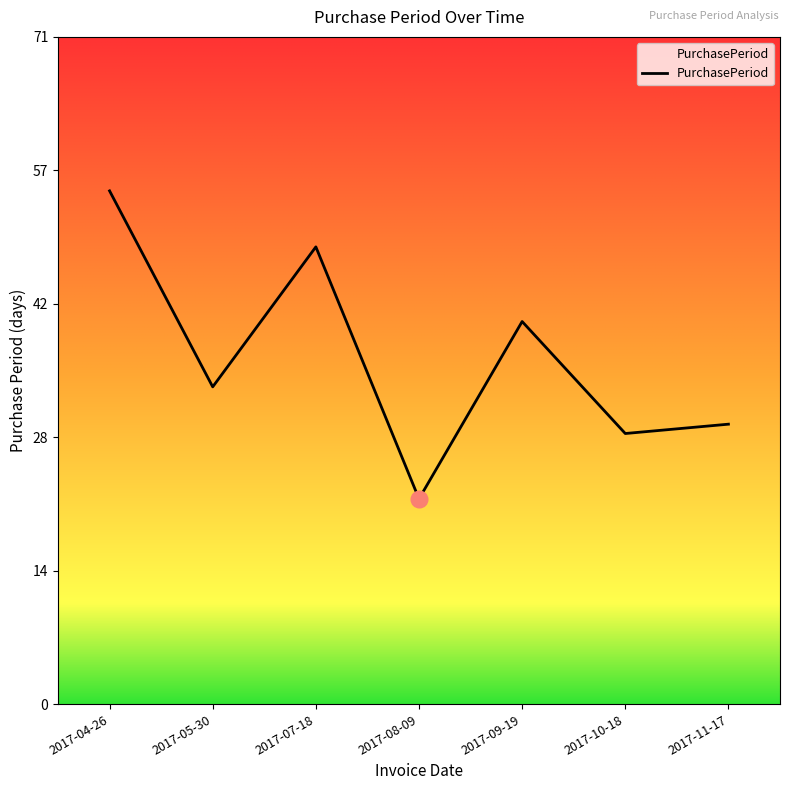

Does the chart display data point markers on the line(s)?

No